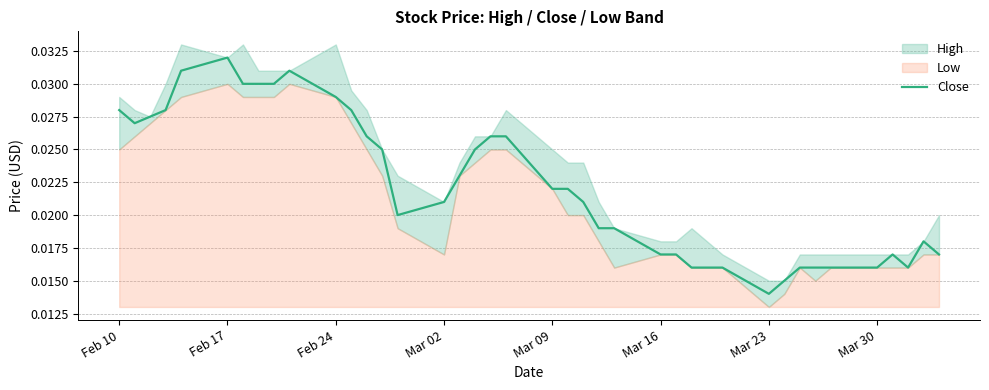

At which label does Close reach its minimum?

Mar 23